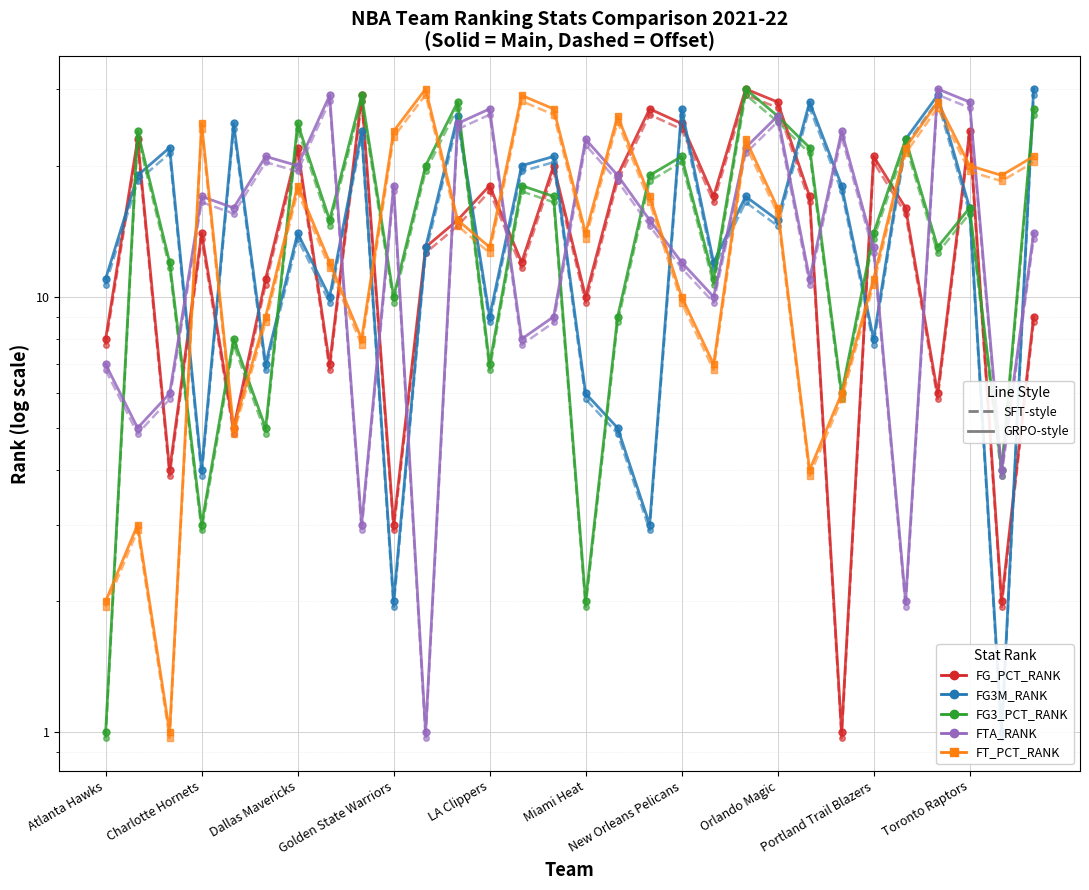

After their last crossing, which series has the higher values: FTA_RANK or FT_PCT_RANK?

FT_PCT_RANK